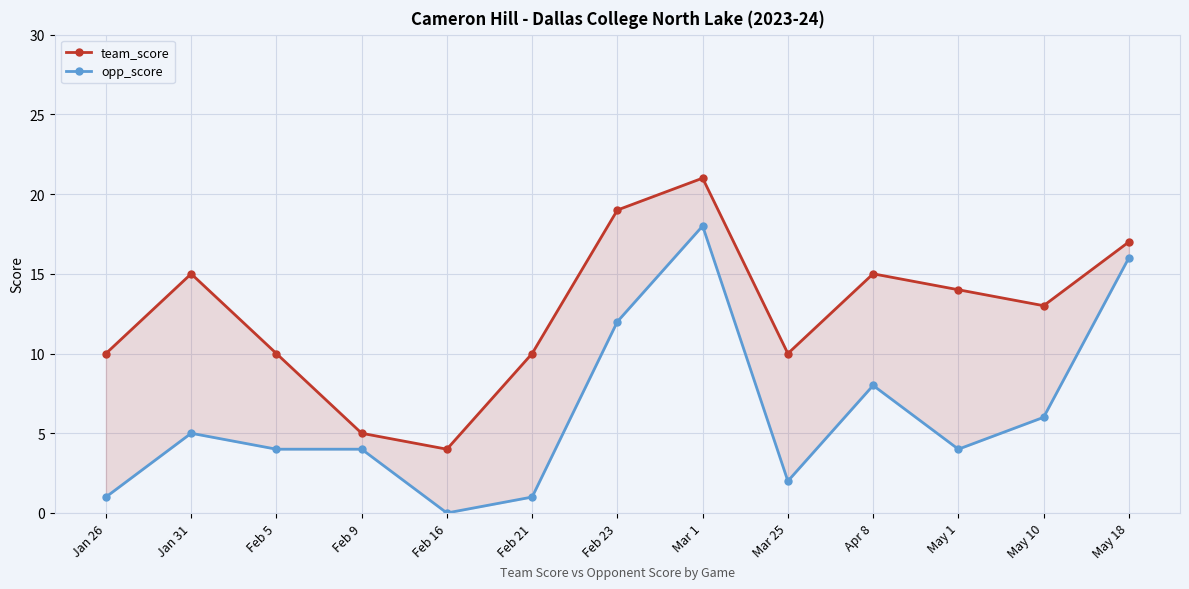

True or false: team_score has a value of 4 at May 10.

False